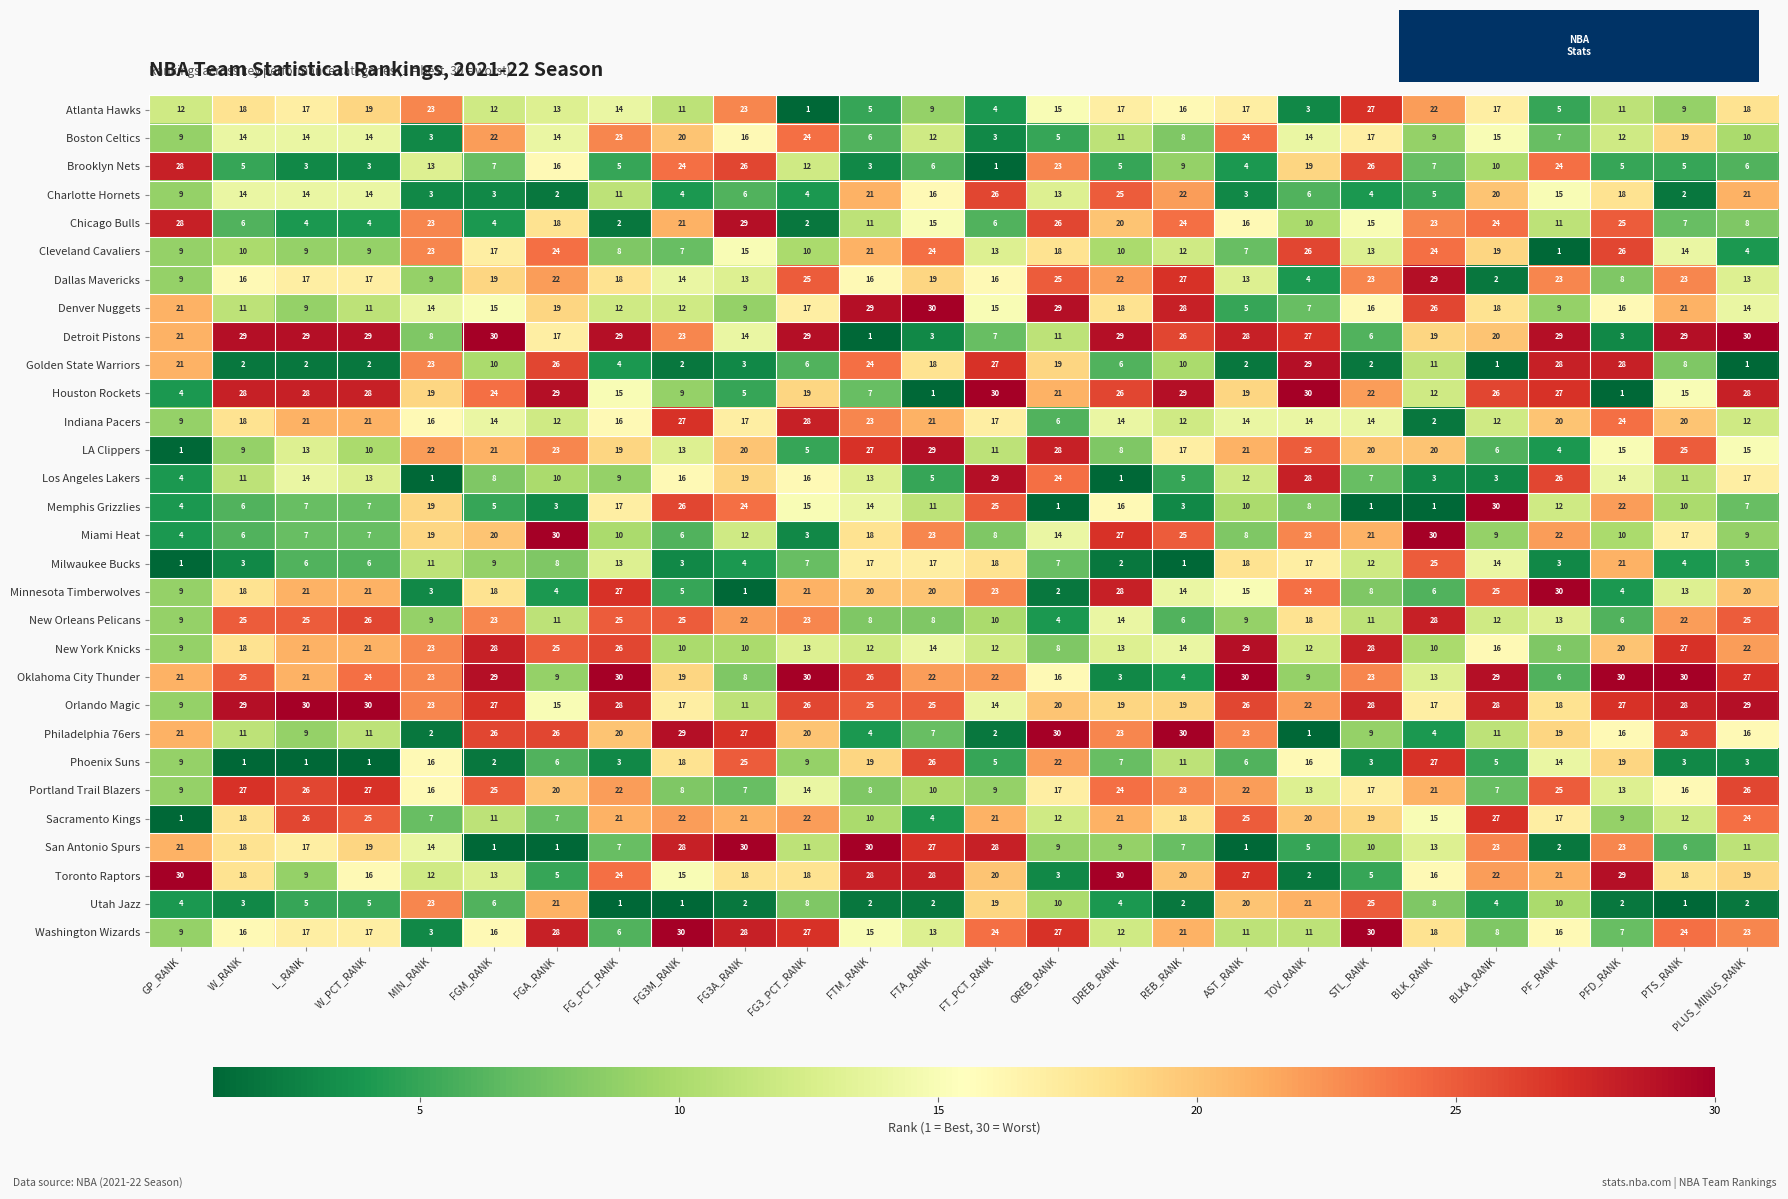

The value of New York Knicks at AST_RANK is 7. True or false?

False